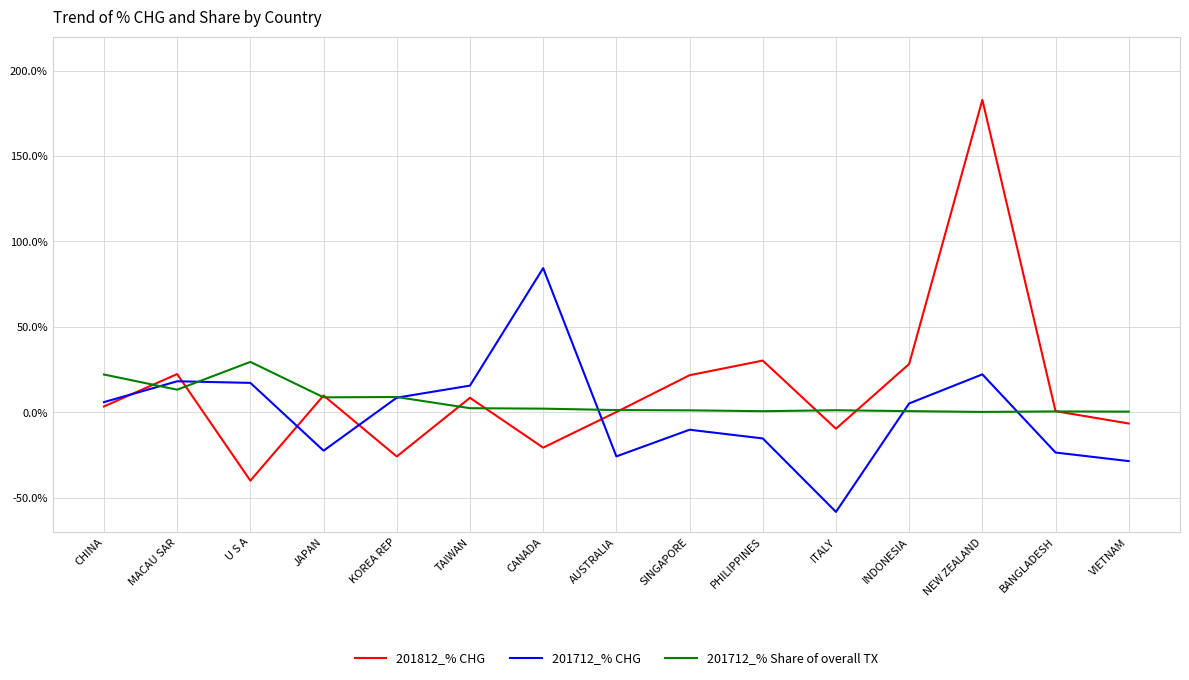

At which category is the sum across all series the highest?

NEW ZEALAND